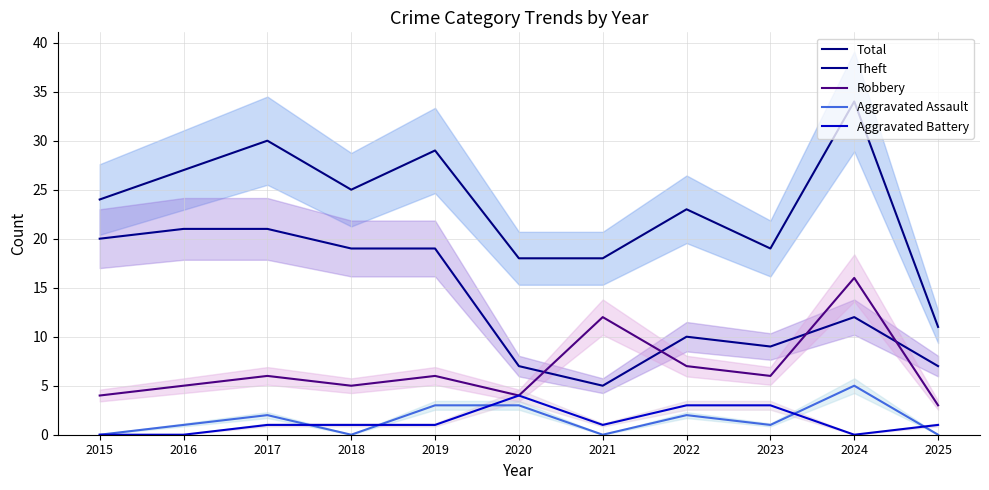

The Robbery series shows 7 at 2022. True or false?

True